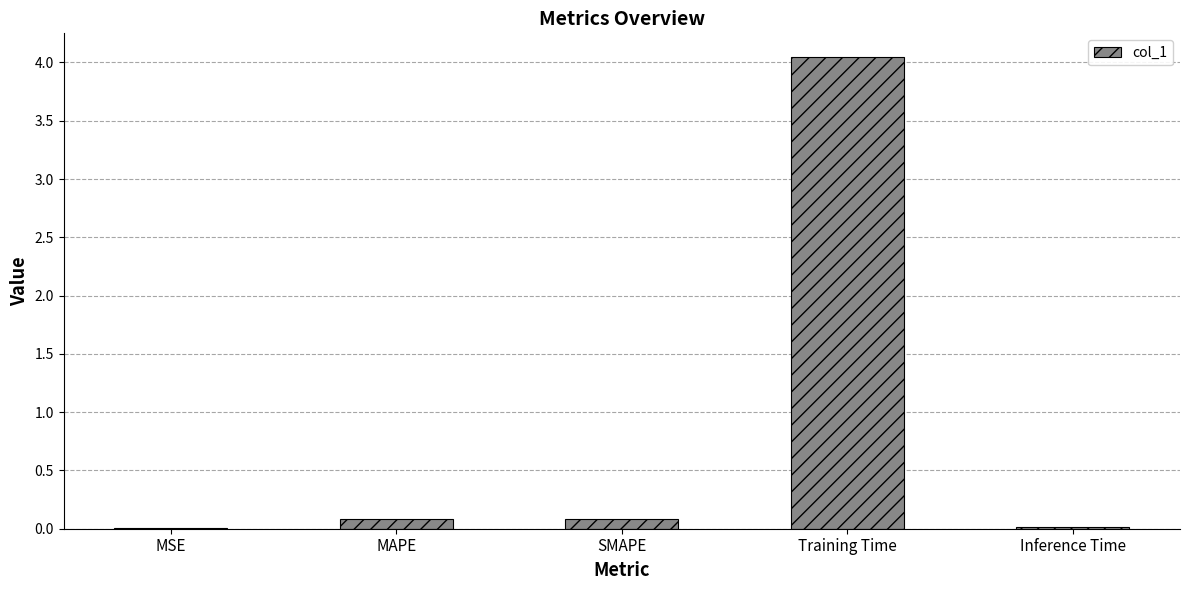

What is the sum of the values at Training Time and SMAPE?

4.1